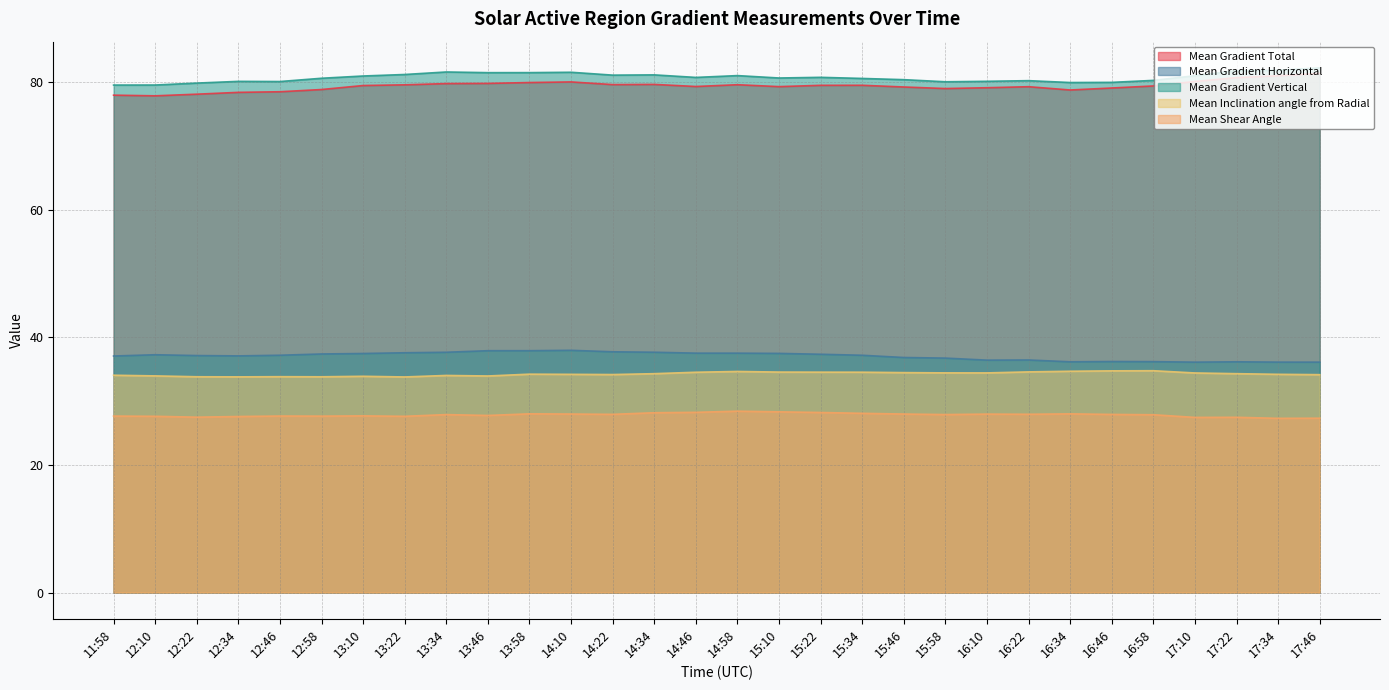

Does the chart display data point markers on the line(s)?

No